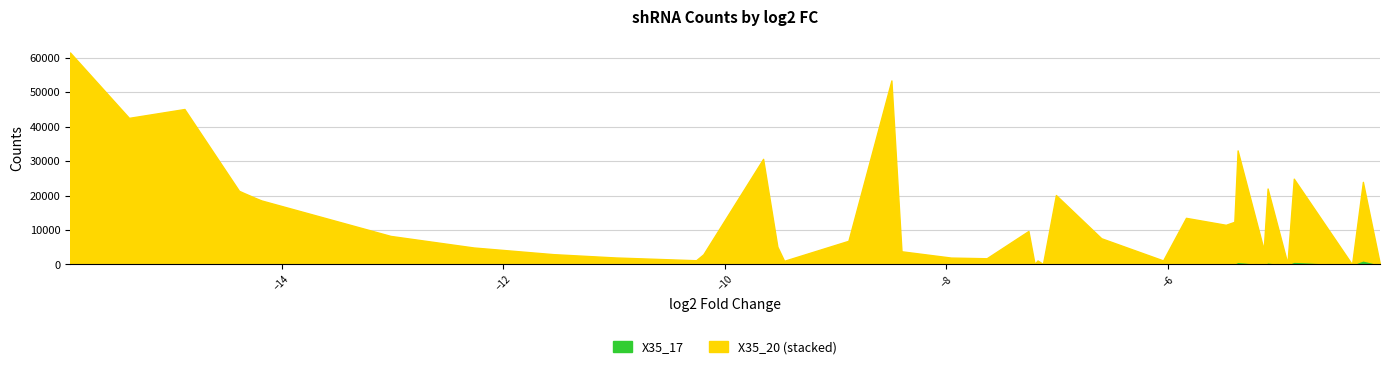

What is the difference between the second highest and second lowest values in the X35_20 series?

53255.5